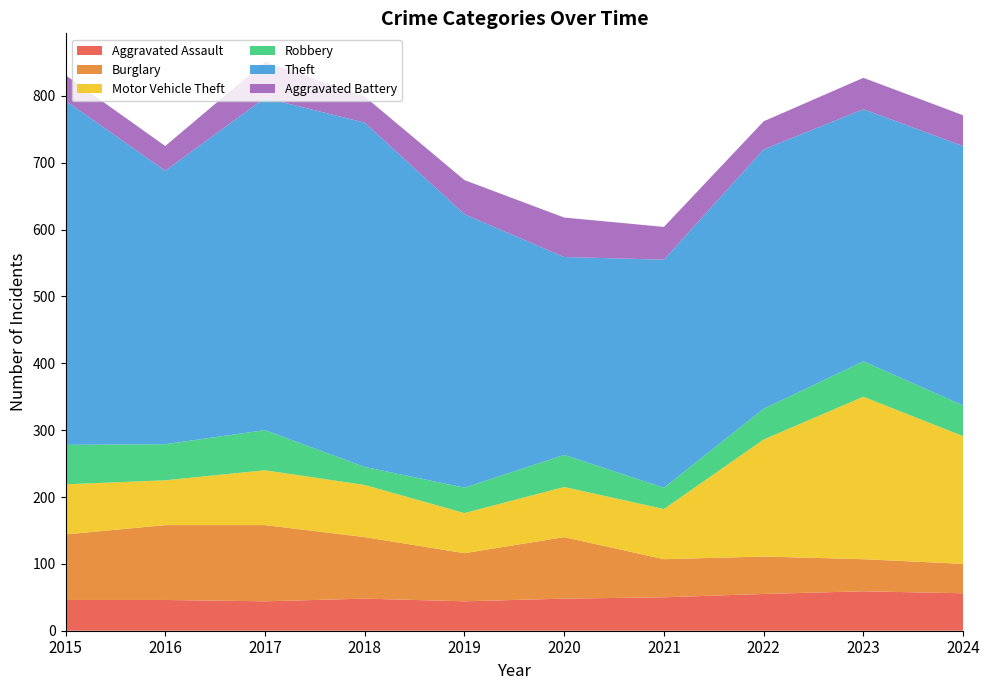

Reading left to right, extract all data points from this chart.

Aggravated Assault: 46	46	44	48	44	48	50	55	59	56
Burglary: 98	112	114	92	72	92	57	56	48	44
Motor Vehicle Theft: 75	67	82	78	60	75	75	175	243	191
Robbery: 59	54	60	27	38	48	32	46	53	46
Theft: 515	409	497	515	409	296	341	388	377	388
Aggravated Battery: 38	37	54	39	51	59	49	42	47	46